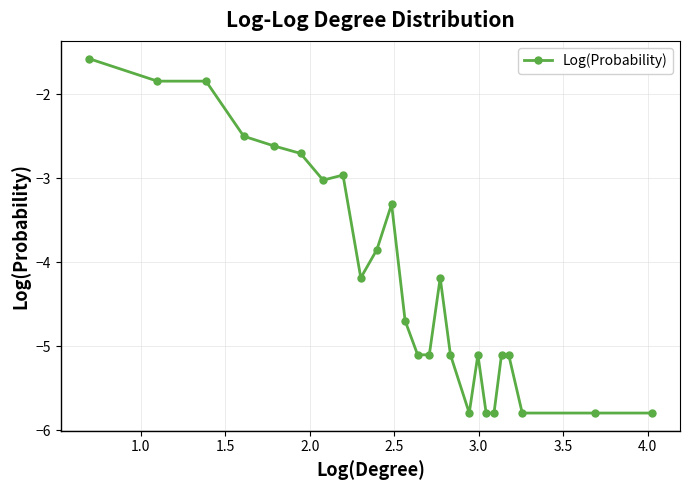

What is the value of the 22nd point from the left?

-5.1